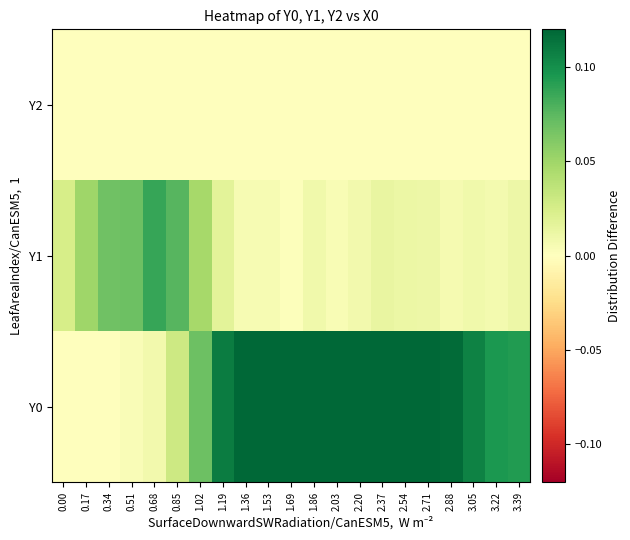

Which has a higher value, 2.71 or 0.51?

2.71